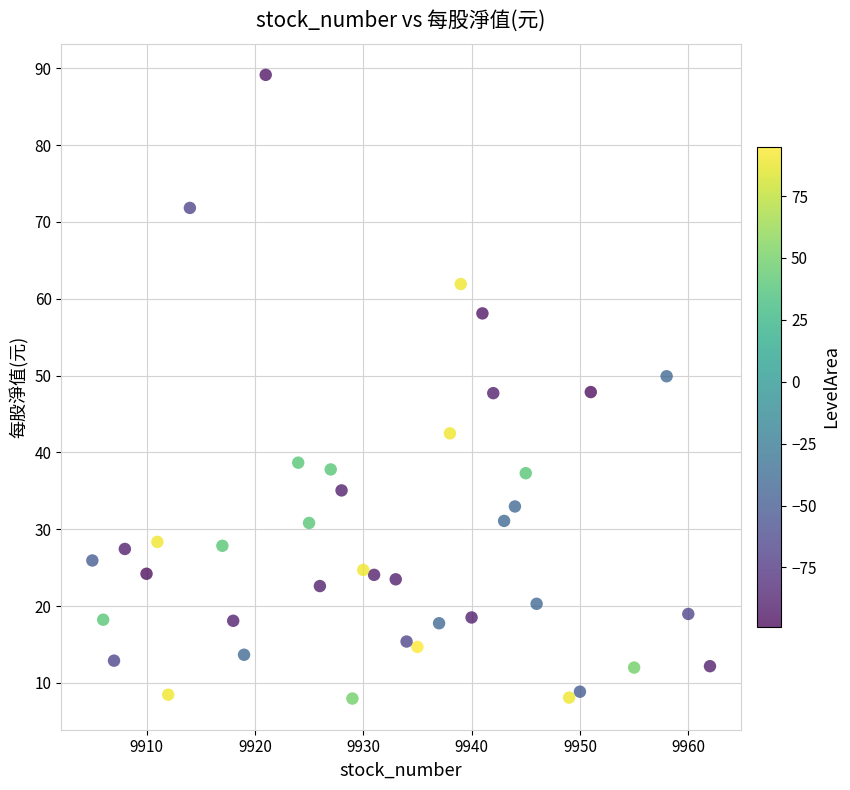

What is the range of Y values (max minus min)?

81.2